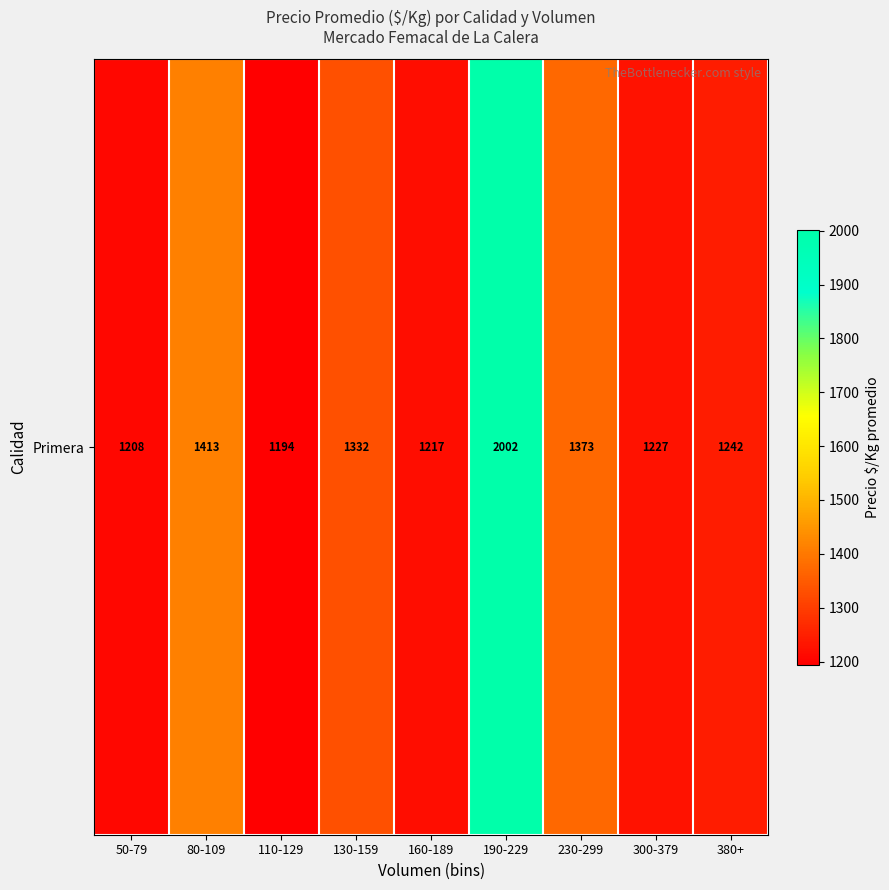

Reading left to right, what are all the values shown in this chart?

1208.0	1413.3	1194.4	1332.7	1217.4	2002.0	1373.1	1227.0	1242.0